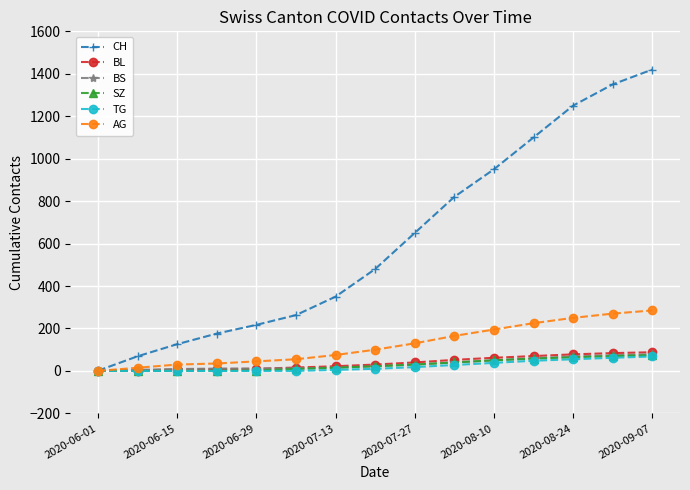

Count the number of data series in this chart.

6